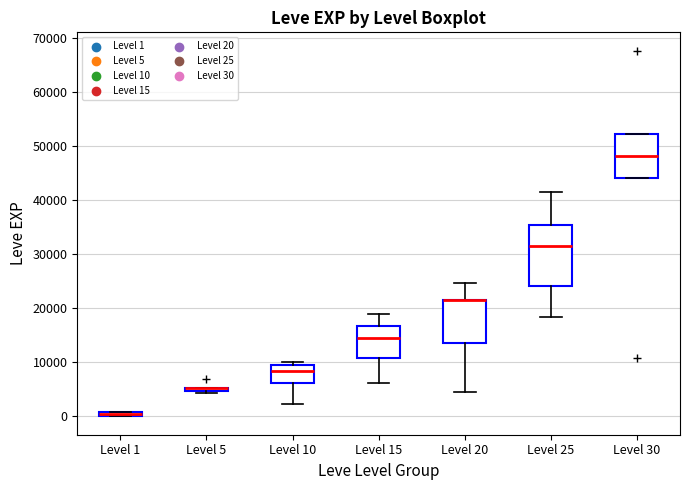

Where is the lower edge of the box for Level 20 on the y-axis? The values are not printed on the chart, so give them approximately, as read against the axis.

14000